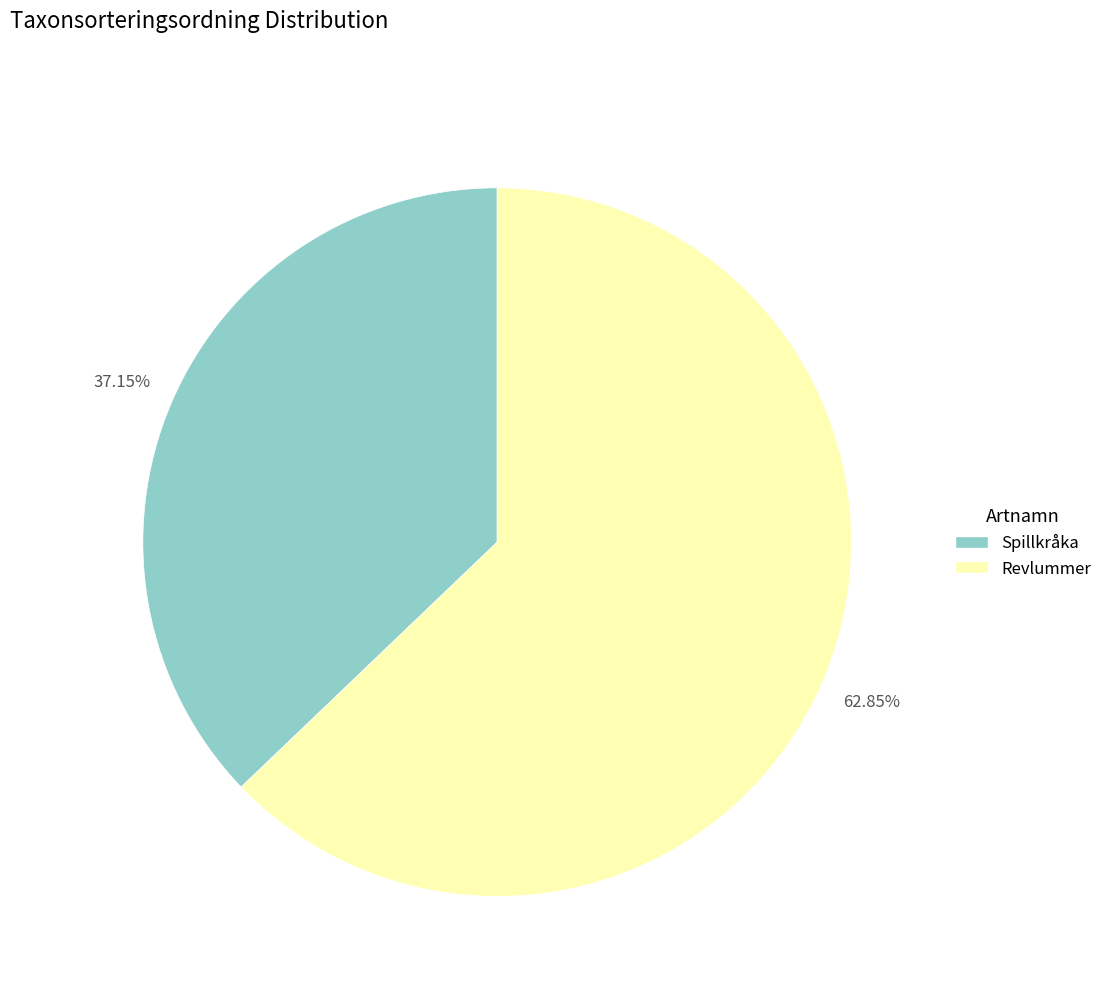

Is the sum of Spillkråka and Revlummer greater than half?

Yes